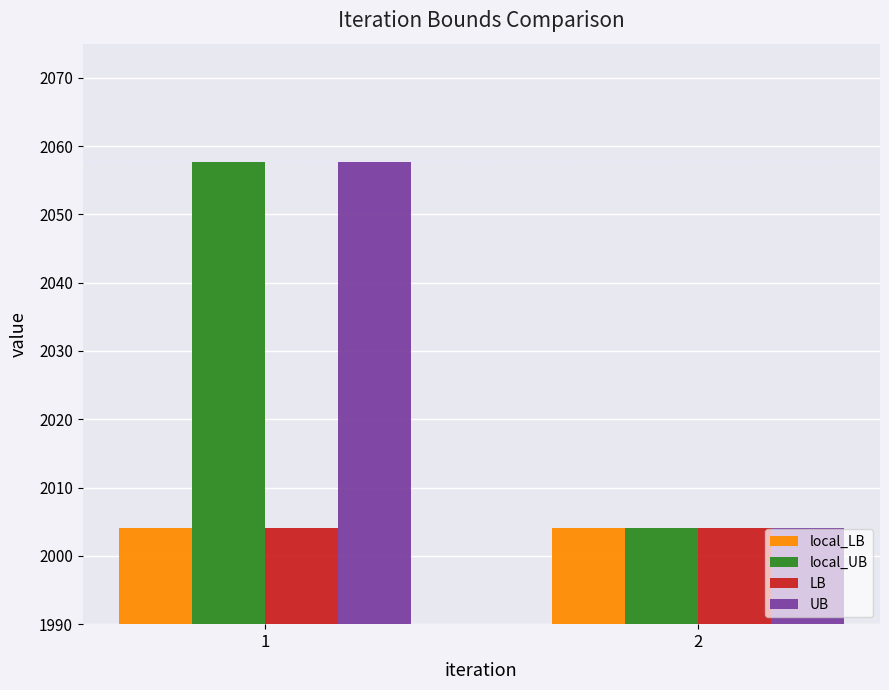

Reading left to right, extract all data points from this chart.

local_LB: 1=2004.1	2=2004.1
local_UB: 1=2057.7	2=2004.1
LB: 1=2004.1	2=2004.1
UB: 1=2057.7	2=2004.1